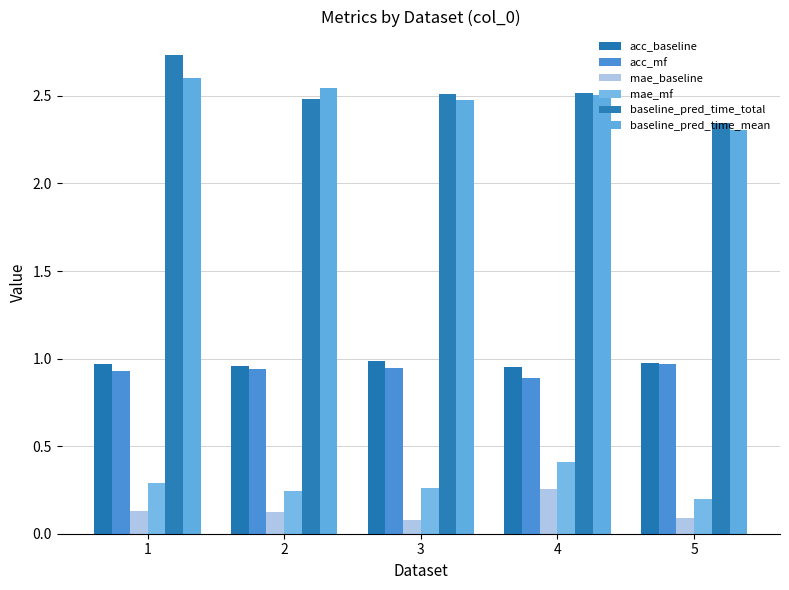

What is the difference between the highest and lowest values at 5?

2.3